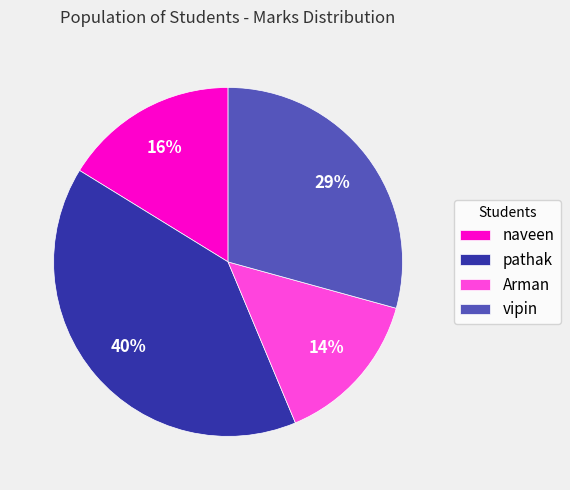

Do pathak and naveen together represent more than half of the pie?

Yes